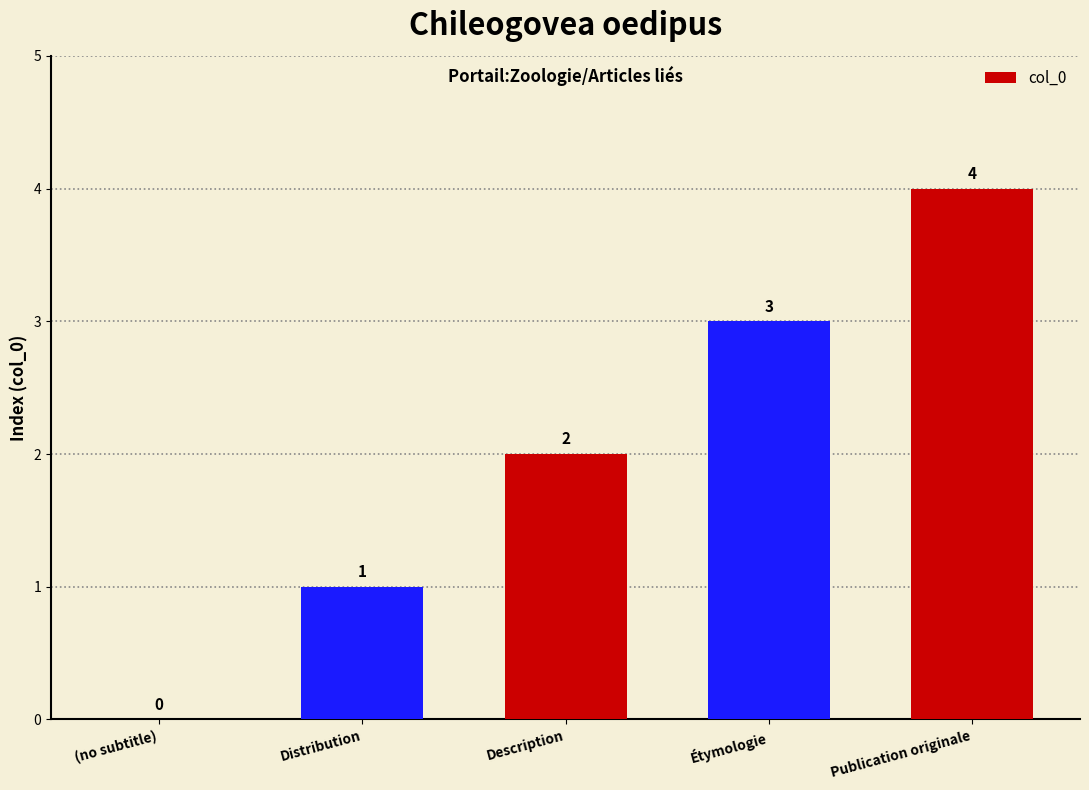

The chart shows a value of 4 at Publication originale. True or false?

True